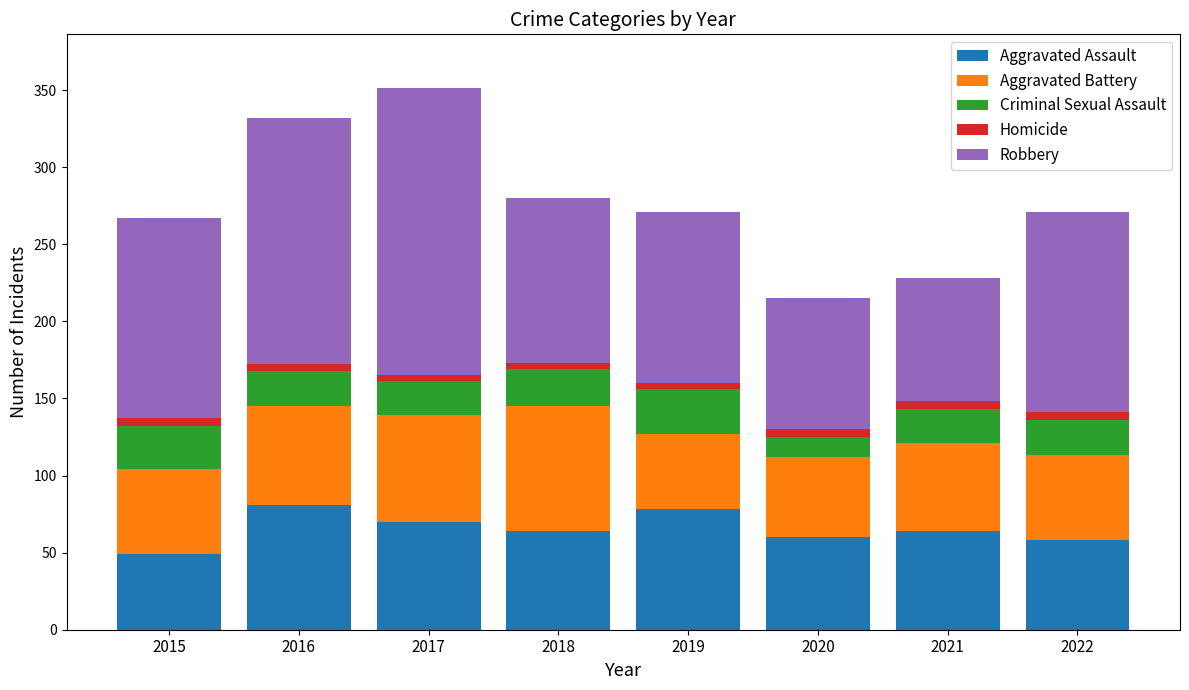

Count the number of data series in this chart.

5